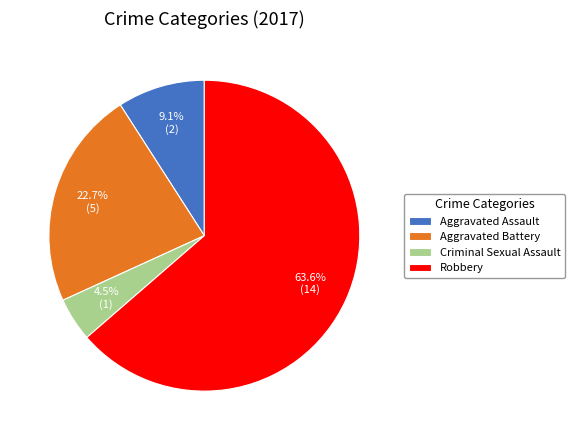

What is the total percentage of Criminal Sexual Assault and Aggravated Assault?

13.6%